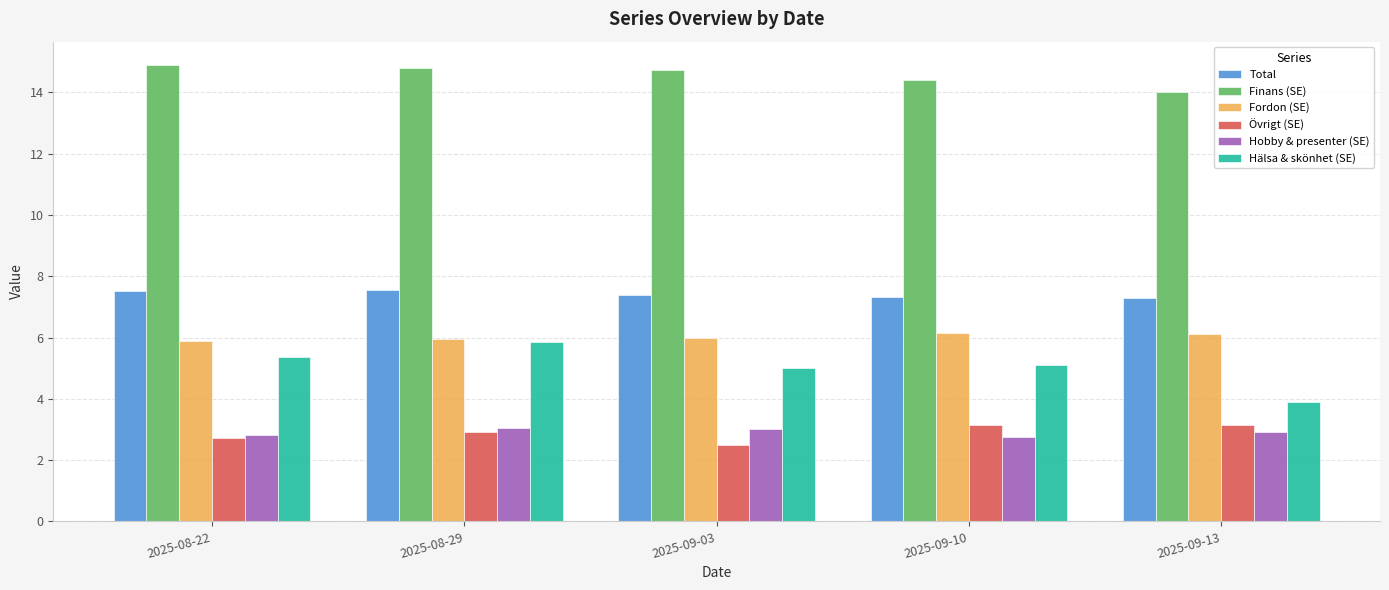

Does the chart contain stacked bars?

No